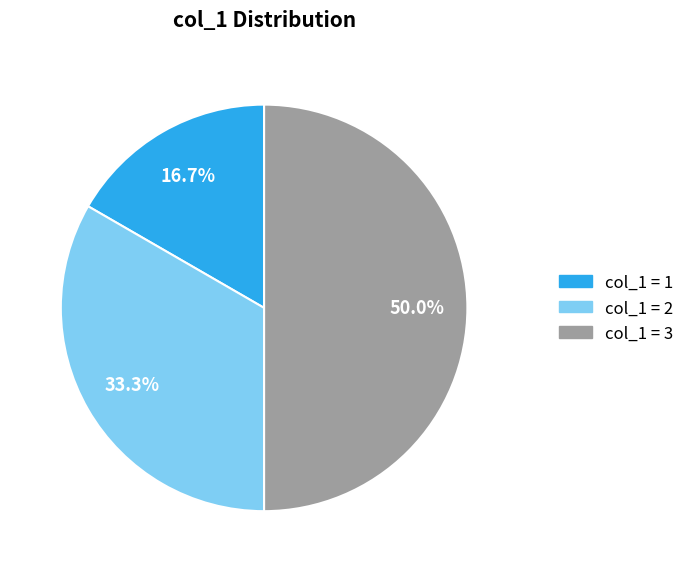

Which category has the biggest portion of the pie?

3